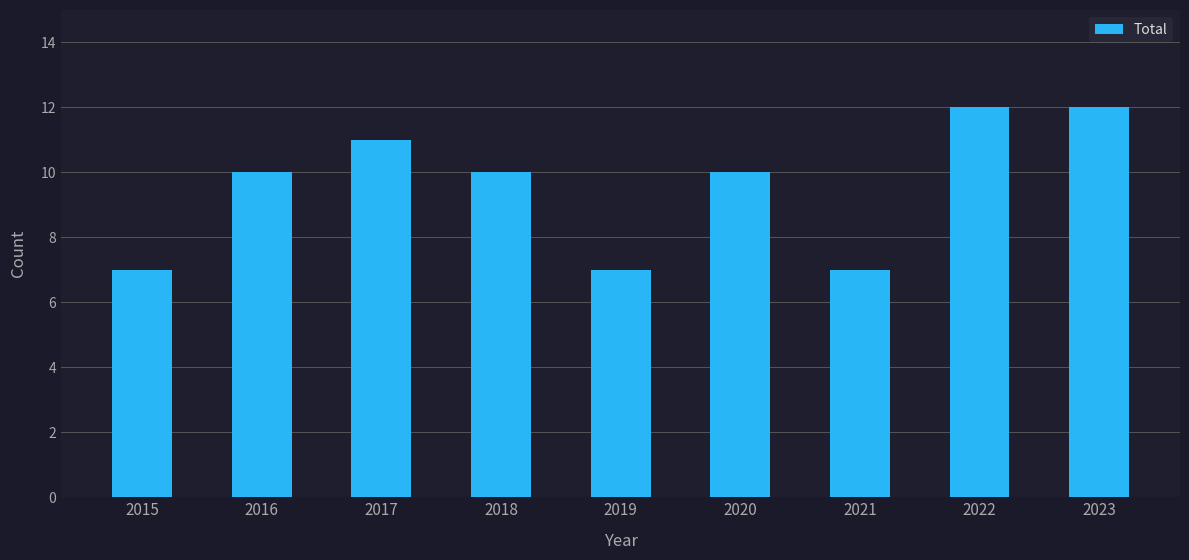

What is the change in value from 2015 to 2016?

+3